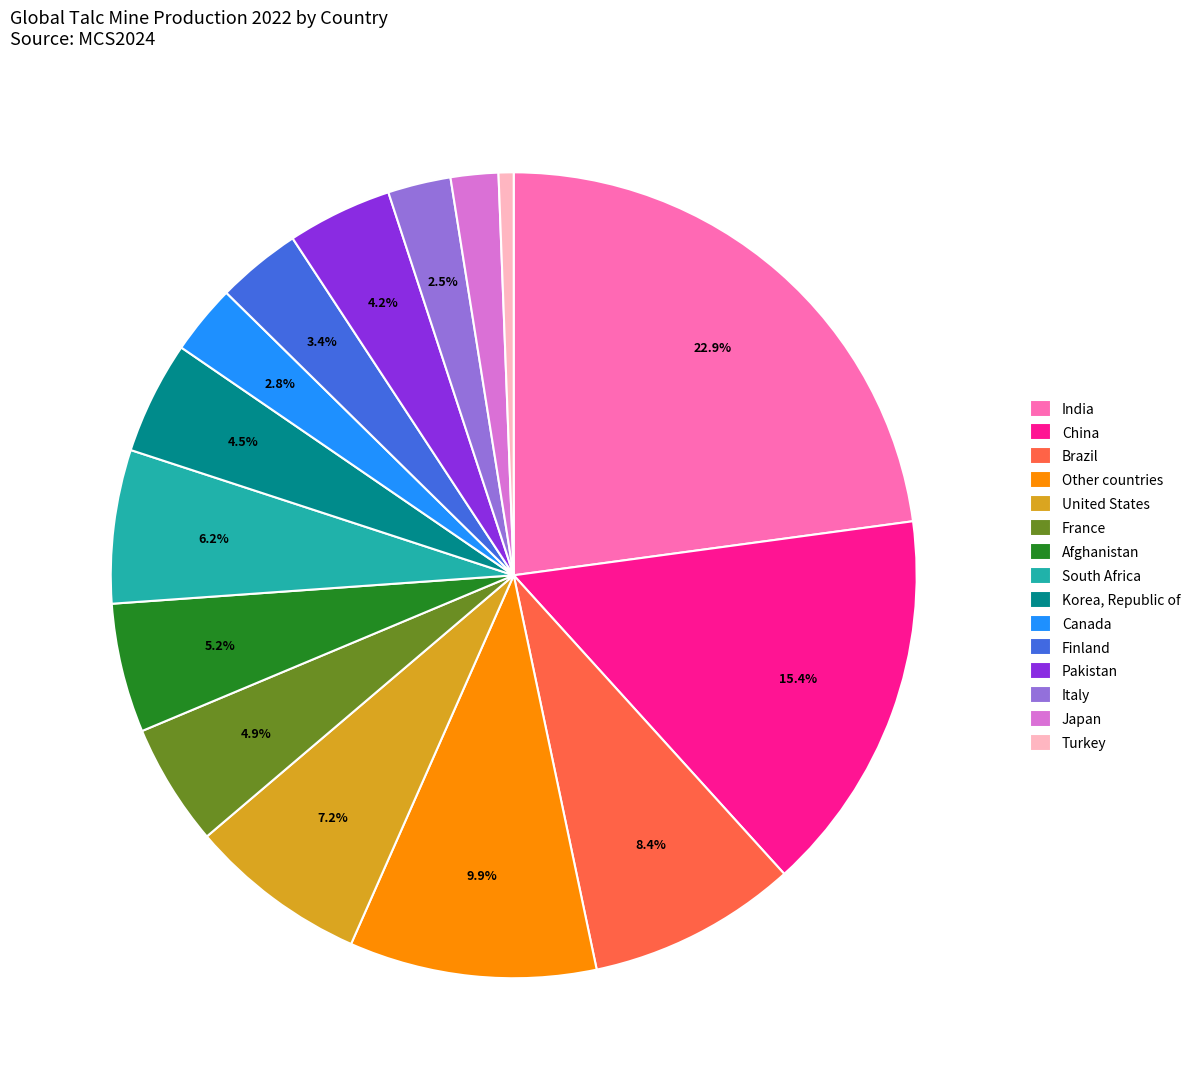

Is Canada the majority of the pie?

No